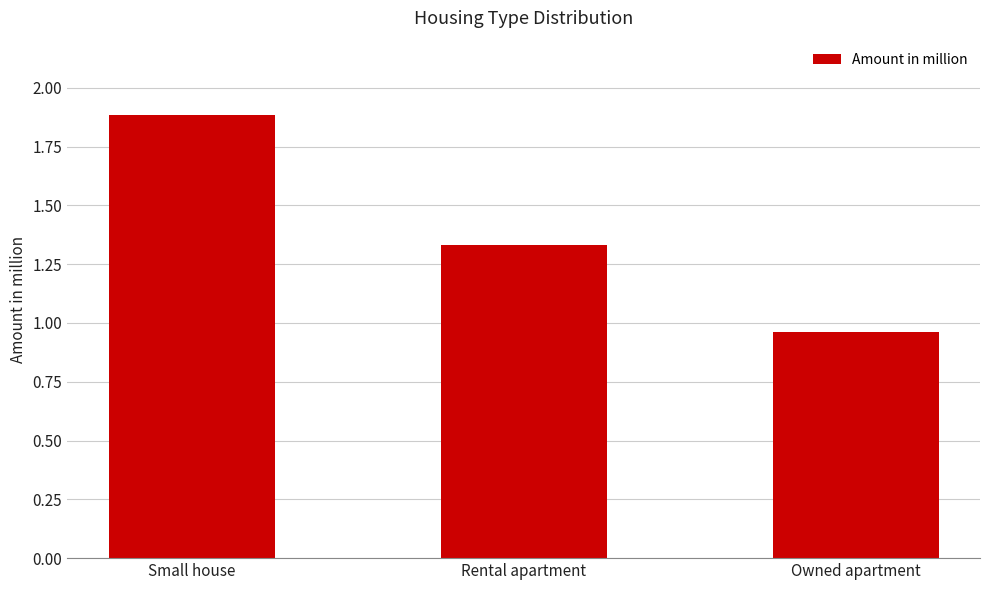

Between Owned apartment and Small house, which is larger?

Small house